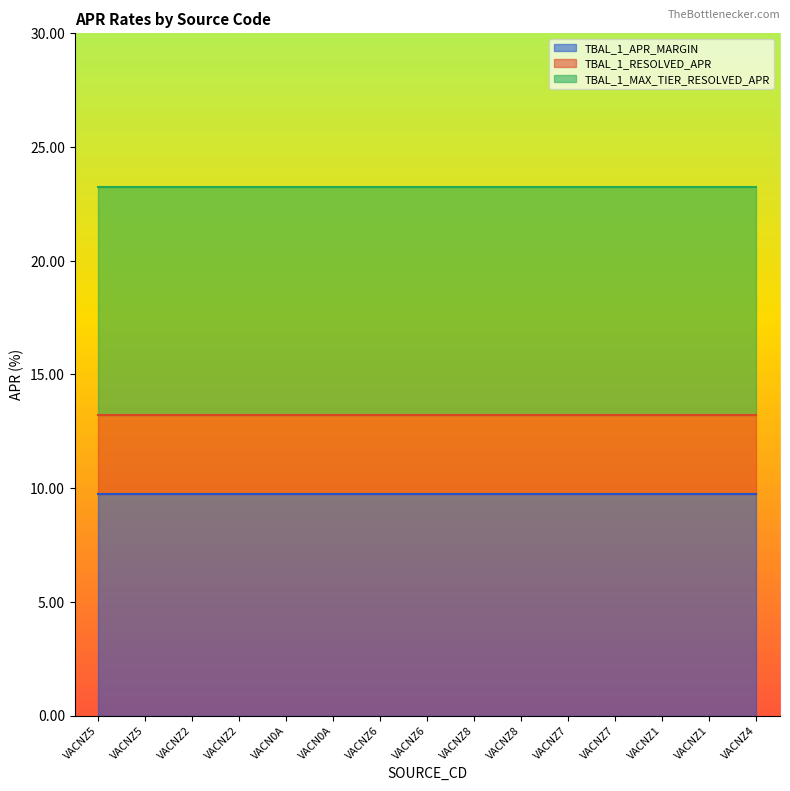

Rank the series at VACNZ8 from highest to lowest value.

TBAL_1_MAX_TIER_RESOLVED_APR, TBAL_1_RESOLVED_APR, TBAL_1_APR_MARGIN